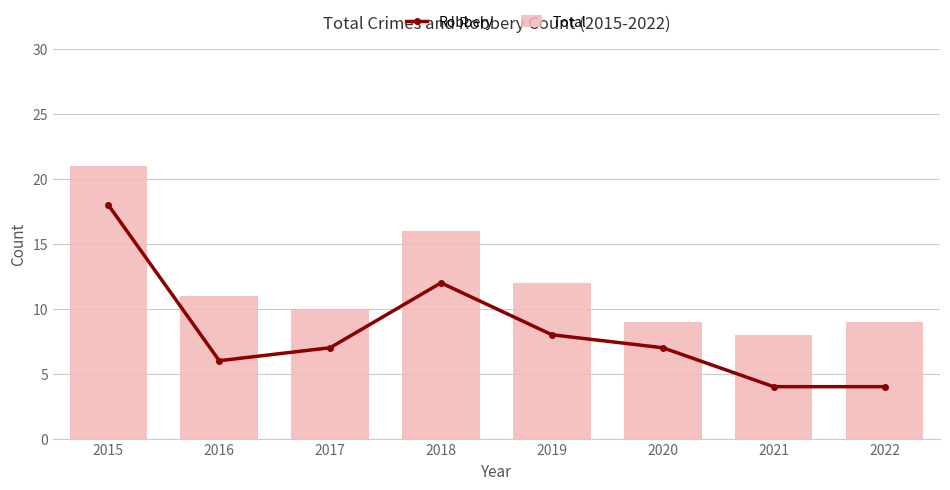

What is the maximum value shown in the chart?

21